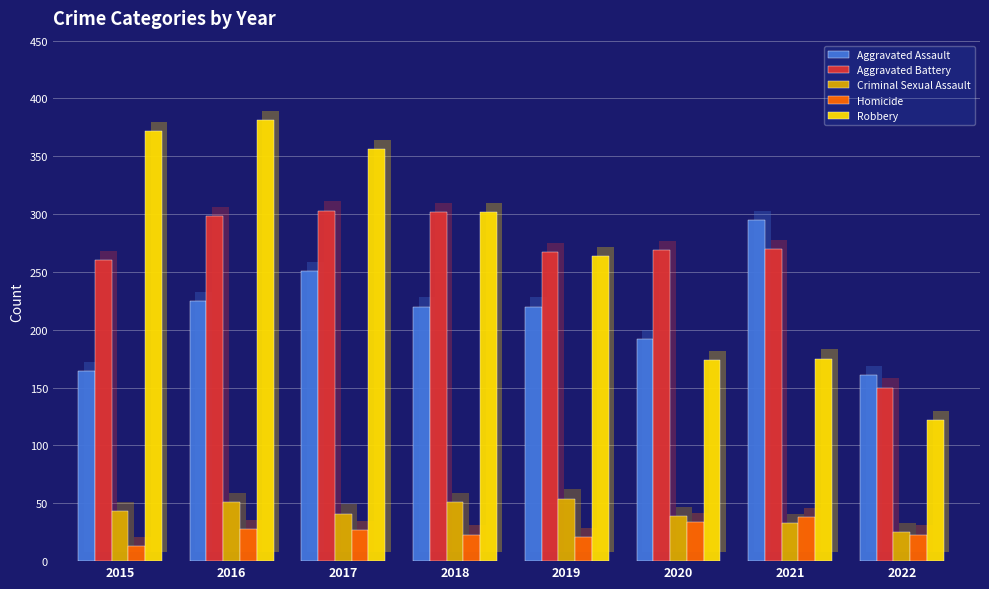

Reading left to right, extract all data points from this chart.

Aggravated Assault: 164	225	251	220	220	192	295	161
Aggravated Battery: 260	298	303	302	267	269	270	150
Criminal Sexual Assault: 43	51	41	51	54	39	33	25
Homicide: 13	28	27	23	21	34	38	23
Robbery: 372	381	356	302	264	174	175	122